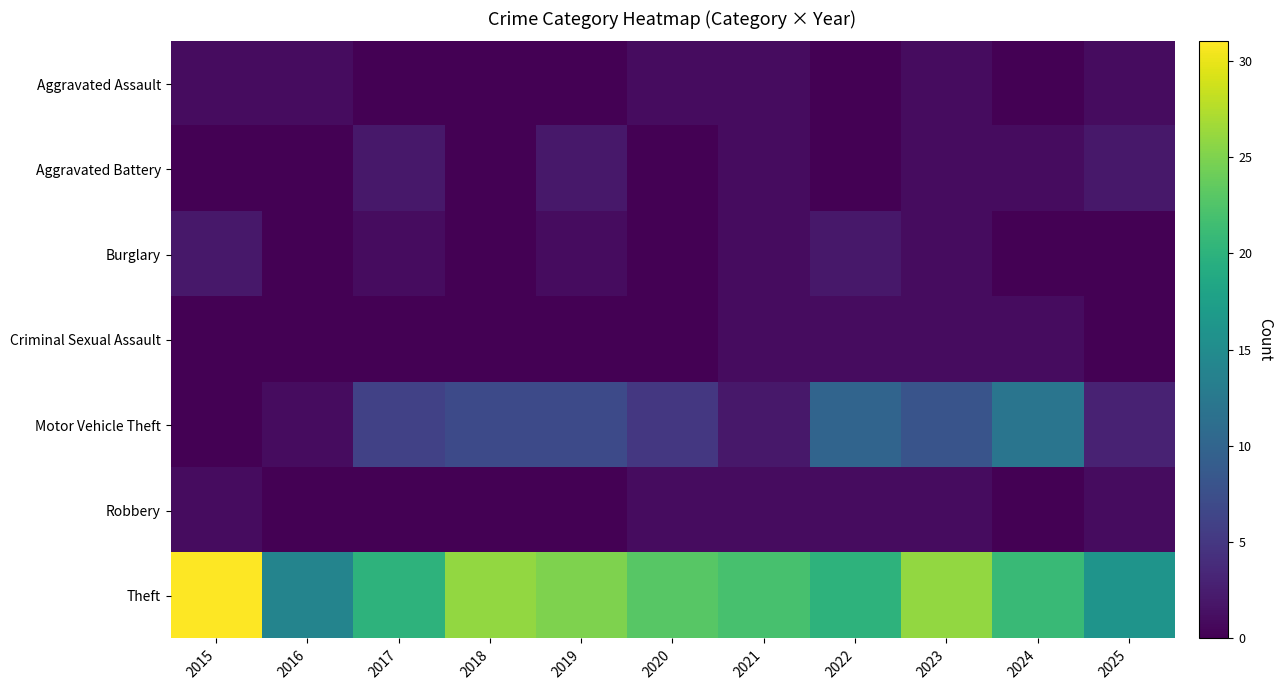

Which series has the largest range (max minus min)?

Theft